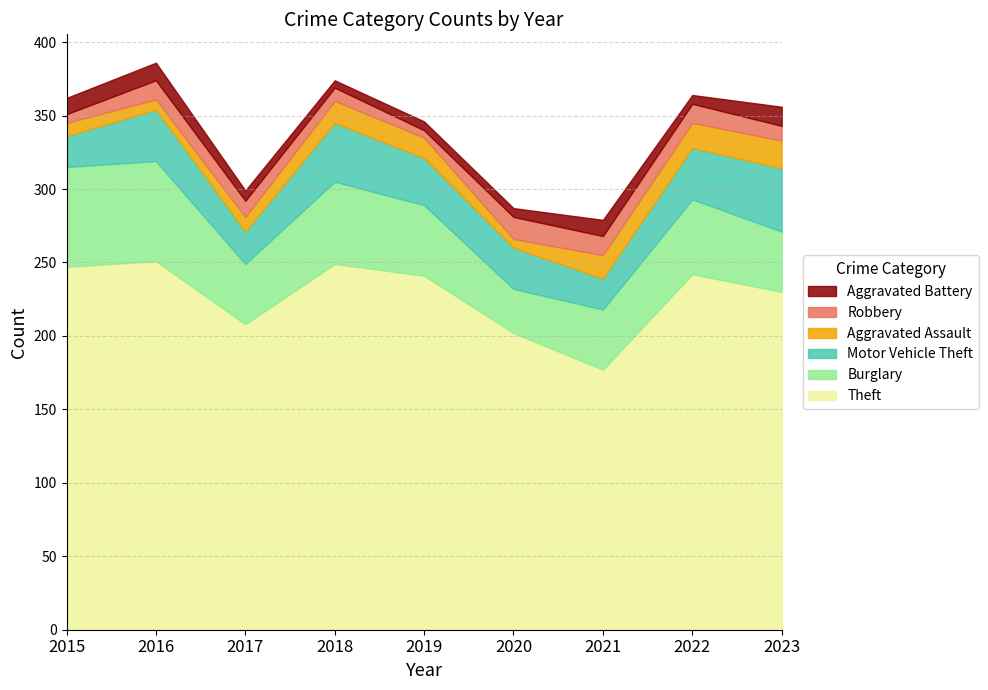

True or false: Burglary has more than 1 points higher than both neighbors.

True